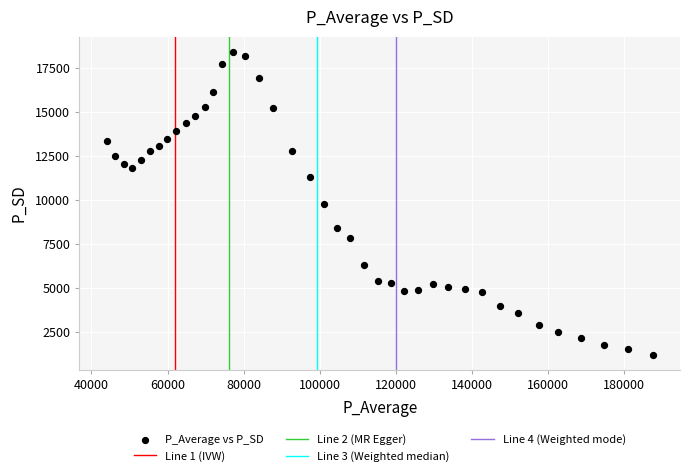

What is the range of Y values (max minus min)?

17203.7